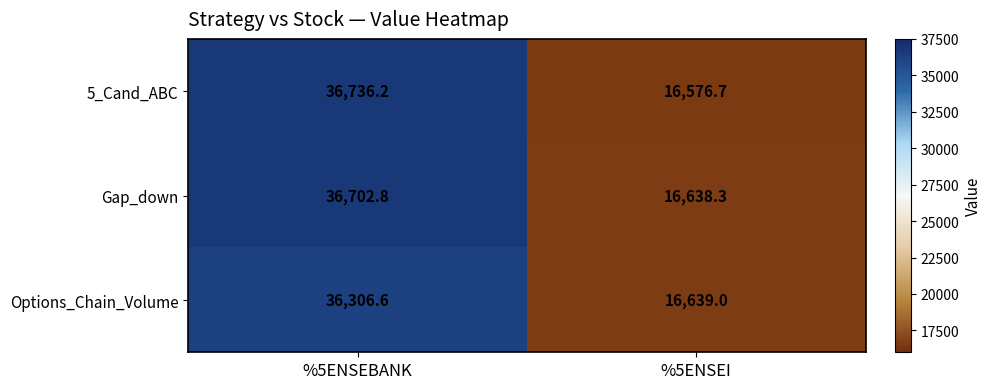

At which label does 5_Cand_ABC first exceed 36736?

%5ENSEBANK